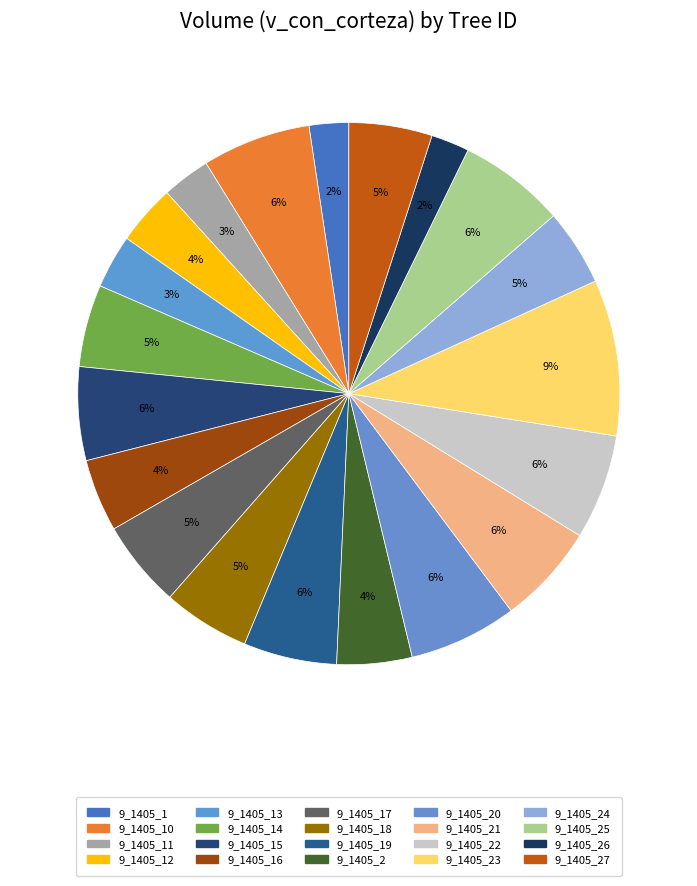

What percentage is NOT represented by 9_1405_12?

96.4%